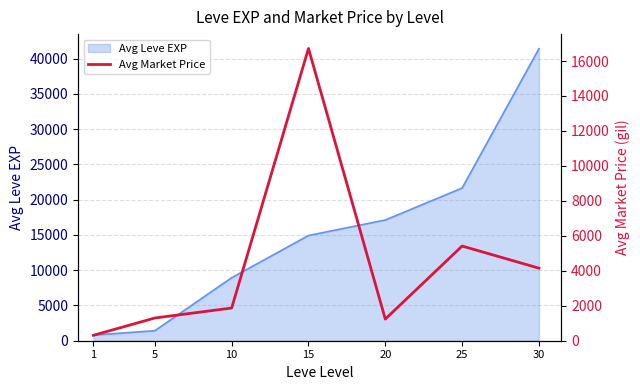

Is it true that the value at 1 is 309.3?

True